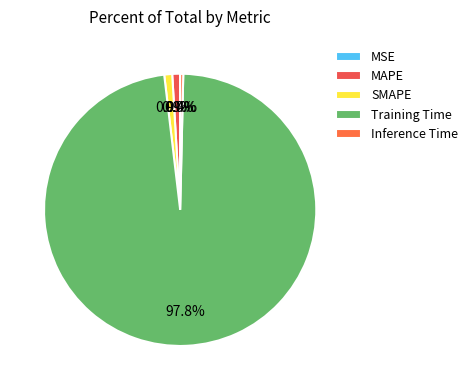

Is there a majority slice in this chart?

Yes